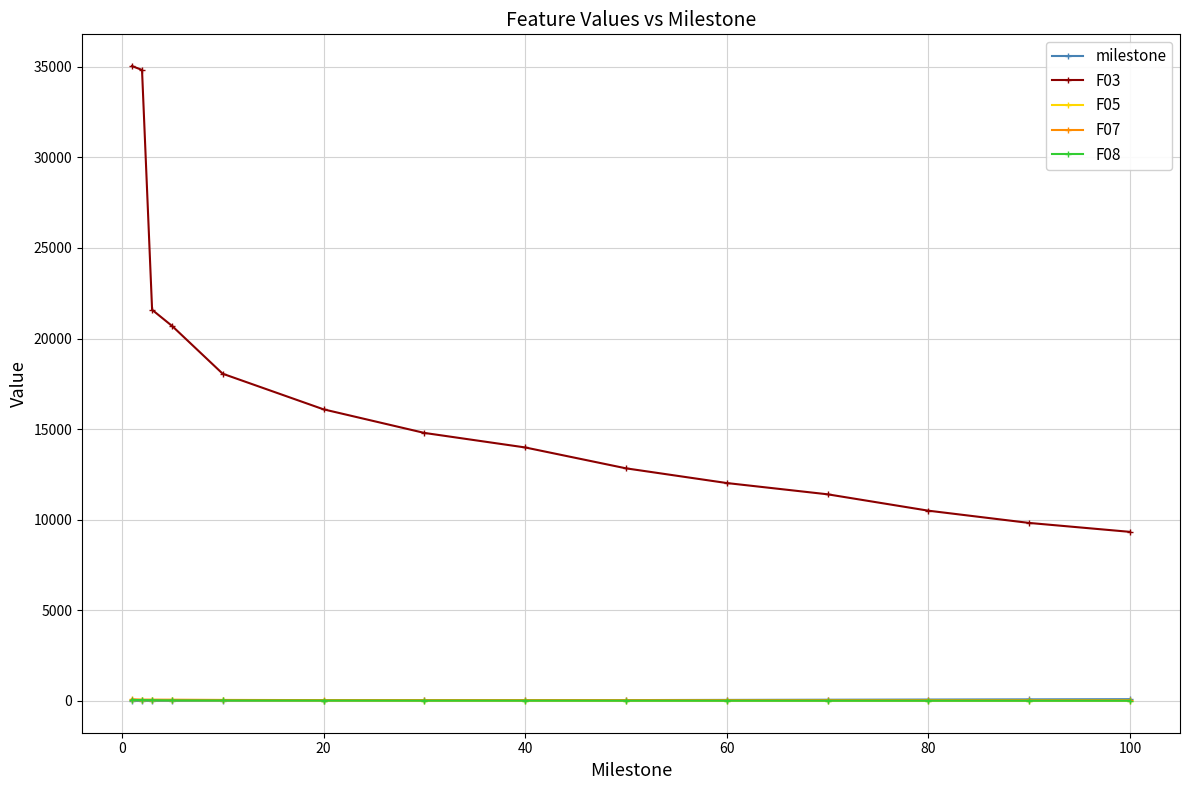

What is the maximum value for F03?

35036.8